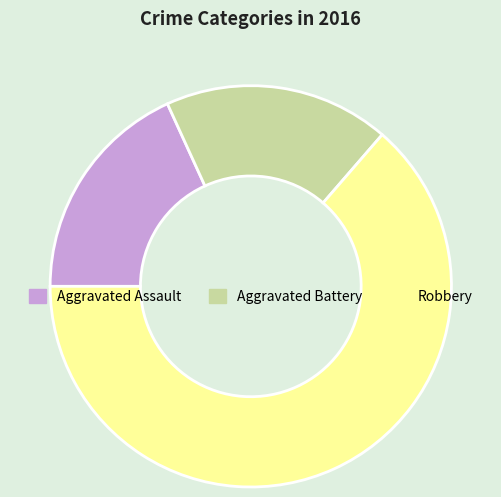

Is the sum of Aggravated Assault and Robbery greater than half?

Yes